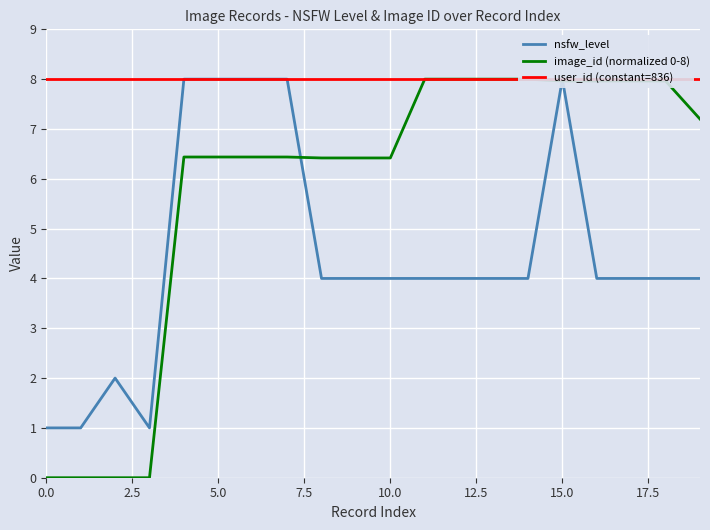

True or false: image_id (normalized 0-8) has a value of 8.0 at 15.0.

True